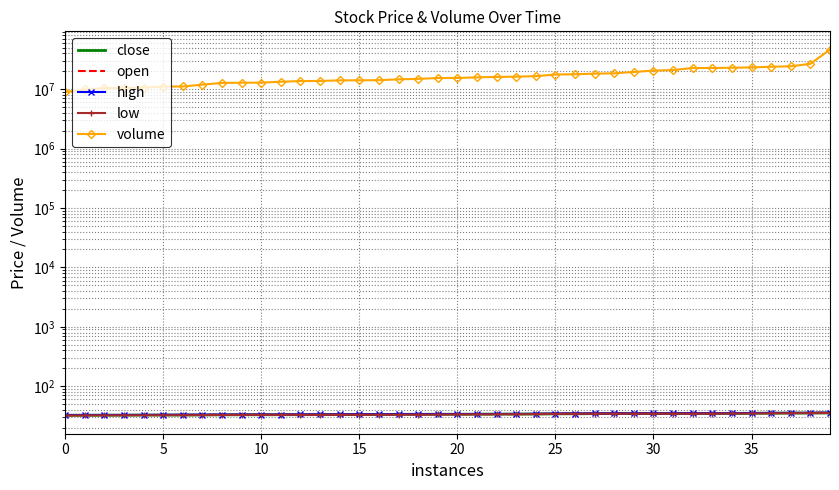

Reading left to right, what are all the values shown in this chart?

close: 32.4	32.4	32.5	32.6	32.7	32.7	32.7	32.8	33.0	33.0	33.0	33.1	33.1	33.2	33.2	33.3	33.3	33.6	33.7	33.7	33.7	33.8	33.9	33.9	34.0	34.2	34.3	34.5	34.6	34.7	34.7	34.7	34.8	34.8	34.9	35.0	35.1	35.2	35.3	35.5
open: 32.3	32.6	32.7	32.7	32.7	32.8	32.8	33.0	33.1	33.1	33.1	33.2	33.2	33.2	33.2	33.3	33.3	33.7	33.7	33.7	33.8	33.8	33.9	33.9	34.1	34.6	34.6	34.6	34.7	34.7	34.8	34.9	34.9	34.9	34.9	35.3	35.3	35.3	35.5	35.9
high: 32.7	32.8	32.8	32.8	32.8	32.9	33.1	33.1	33.2	33.3	33.3	33.3	33.5	33.5	33.5	33.7	33.7	33.8	33.8	34.0	34.0	34.0	34.1	34.1	34.3	34.6	34.7	34.8	34.8	34.8	34.9	34.9	35.0	35.0	35.2	35.3	35.4	35.5	35.5	36.0
low: 32.2	32.3	32.4	32.4	32.5	32.5	32.5	32.6	32.7	32.9	32.9	33.0	33.0	33.0	33.0	33.1	33.2	33.2	33.3	33.4	33.5	33.6	33.7	33.8	33.9	34.1	34.3	34.5	34.5	34.5	34.5	34.5	34.5	34.7	34.8	34.8	35.0	35.2	35.2	35.4
volume: 8931212.0	9856355.0	10403834.0	10449553.0	10633637.0	11041224.0	11076882.0	11879587.0	12720197.0	12808195.0	12845194.0	13314525.0	13663569.0	13716618.0	14027351.0	14074835.0	14136793.0	14603927.0	14867404.0	15357527.0	15417558.0	15765571.0	16047482.0	16185576.0	16533729.0	17590424.0	17797978.0	18202510.0	18441483.0	19440449.0	20495016.0	20915498.0	22652321.0	22665049.0	22879234.0	23195836.0	23776371.0	24225051.0	26650629.0	46195701.0